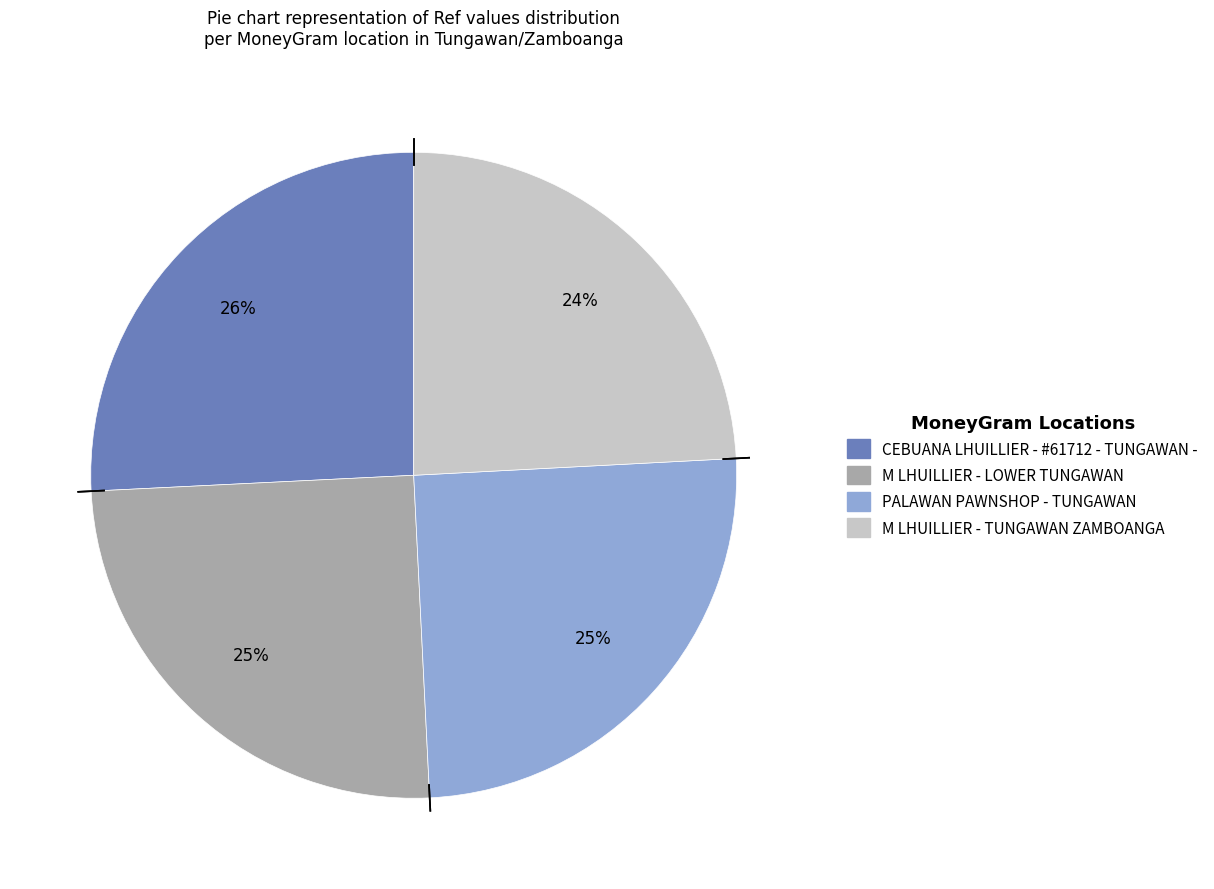

Count the number of slices in the pie.

4